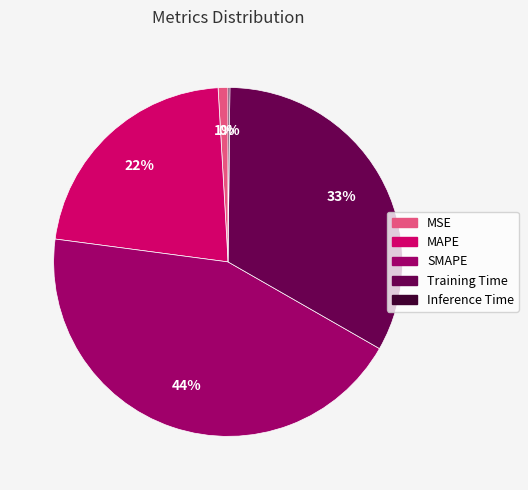

What is the ratio of the value at MAPE to the value at Training Time?

0.7